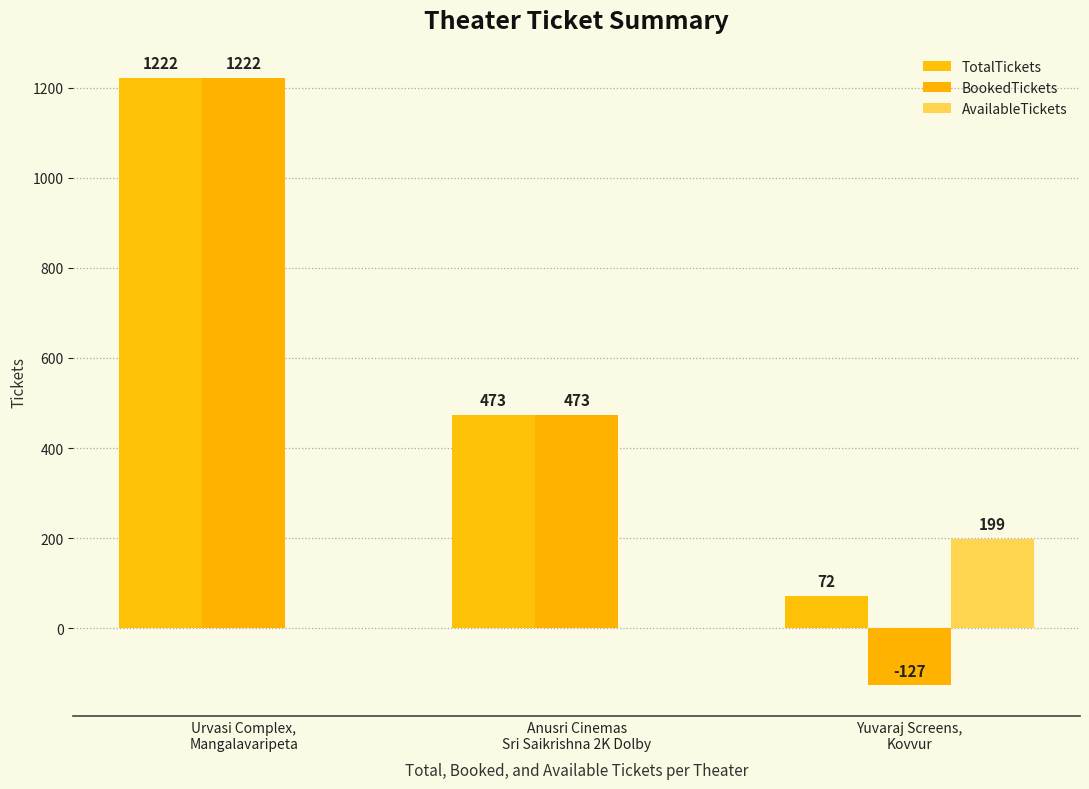

What is the label of the 1st bar from the left?

Urvasi Complex,
Mangalavaripeta